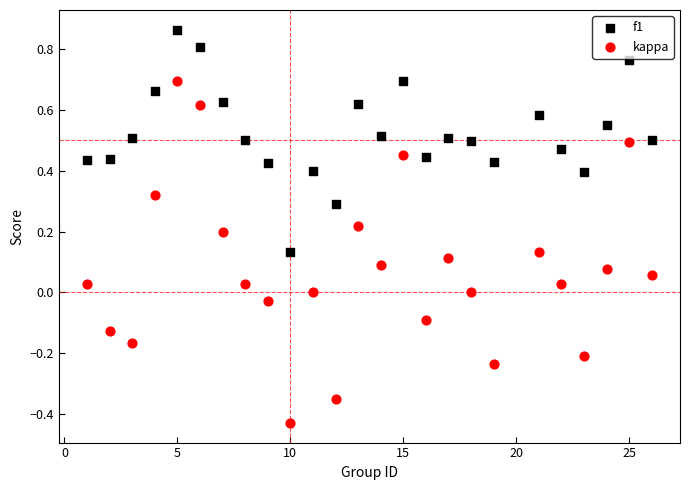

Across all data points, what is the range of X values (max minus min)?

25.0